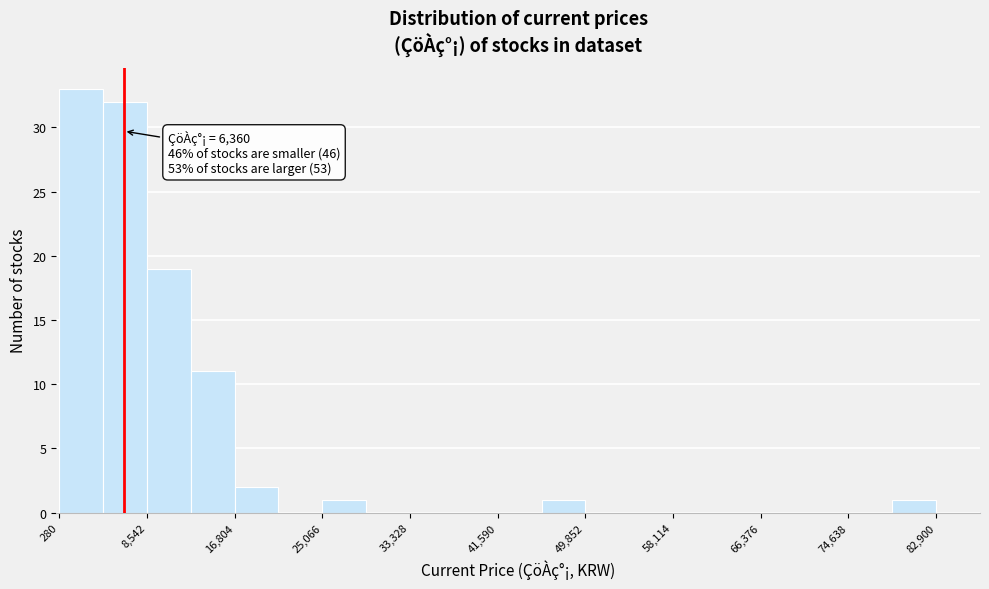

Over which range of the x-axis is the bar tallest?

0 to 4000